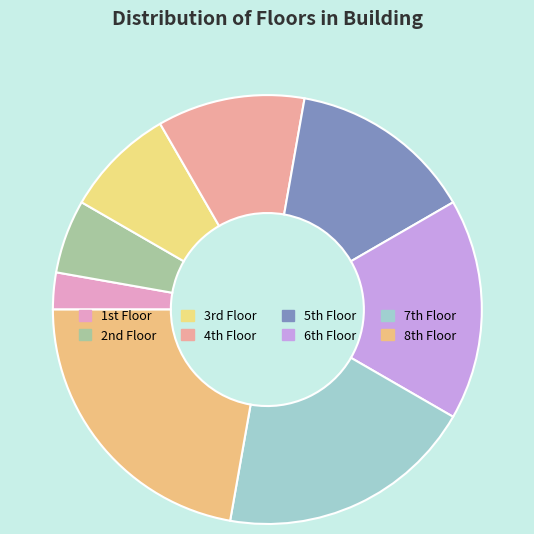

How many slices are in this pie chart?

8